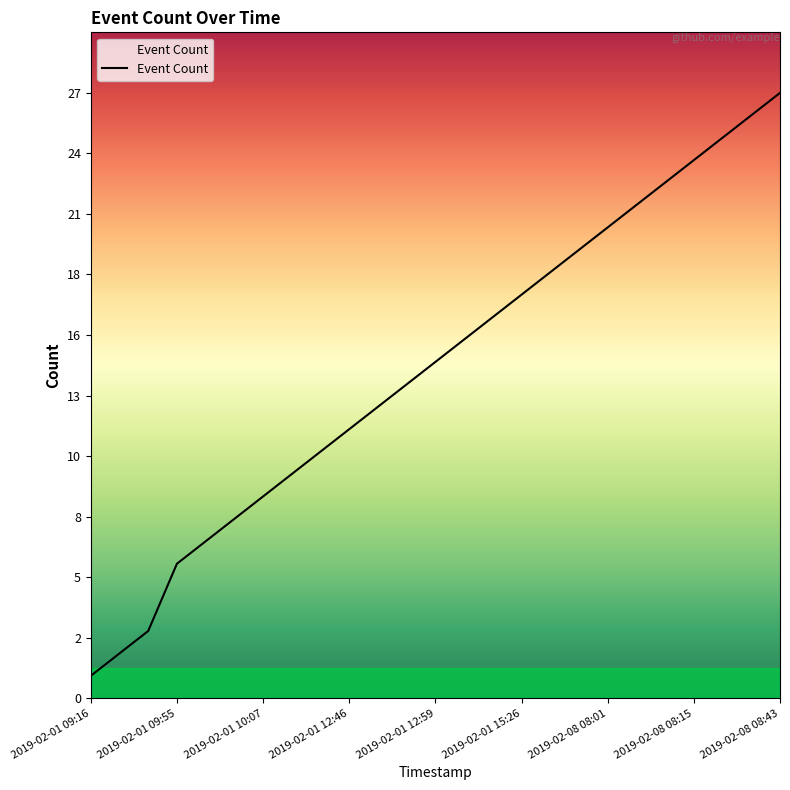

Is this an area chart (filled region under the line)?

Yes